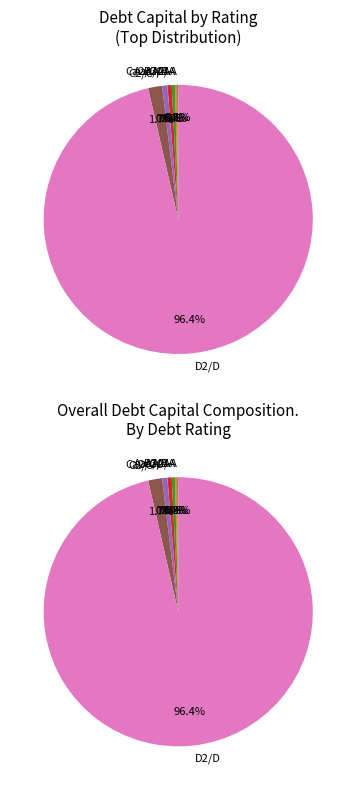

Count the number of slices in the pie.

7